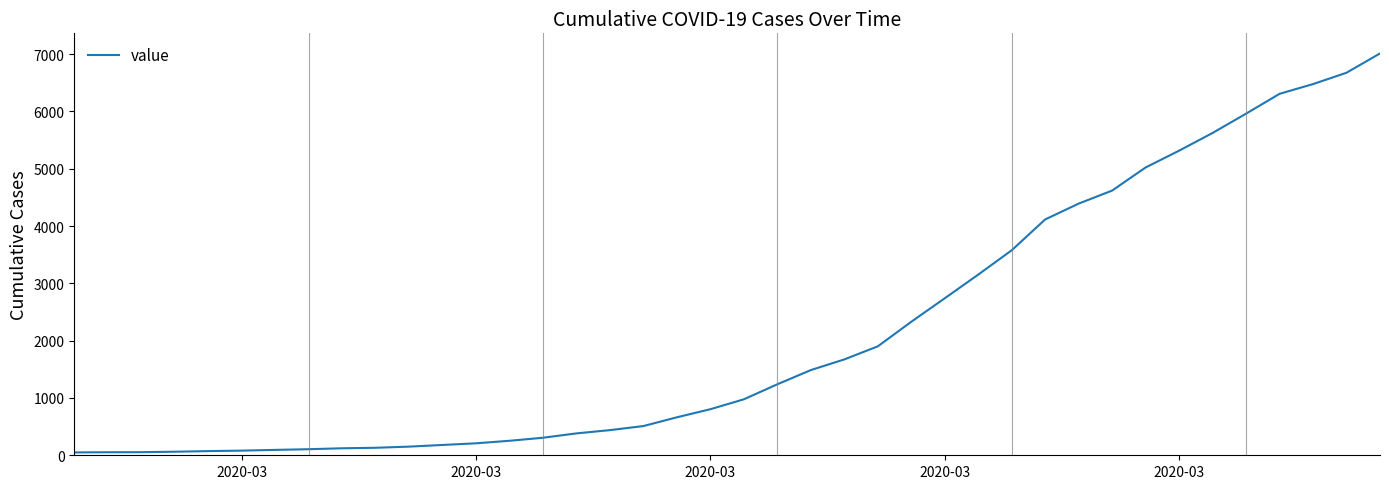

What is the maximum value shown in the chart?

7013